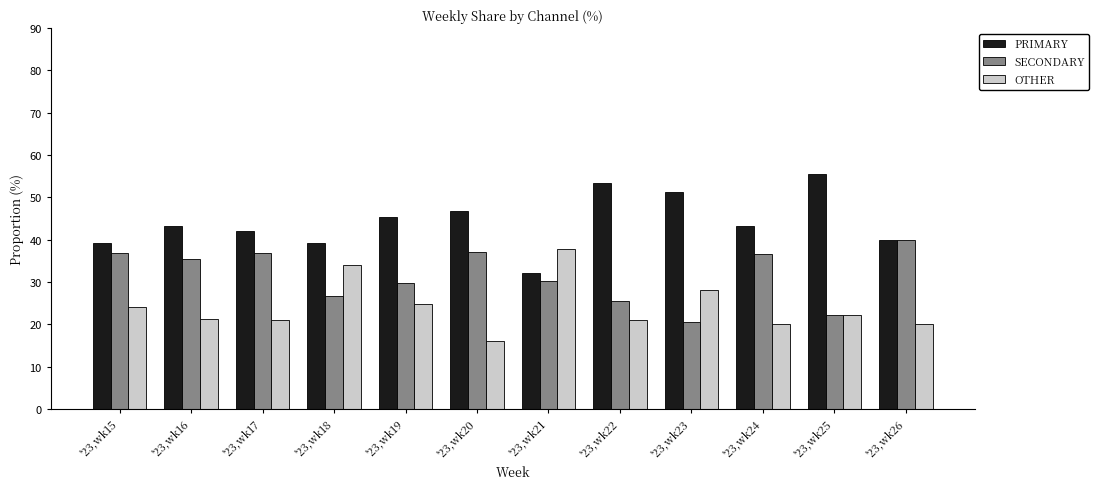

The OTHER series shows 37.7 at '23,wk21. True or false?

True